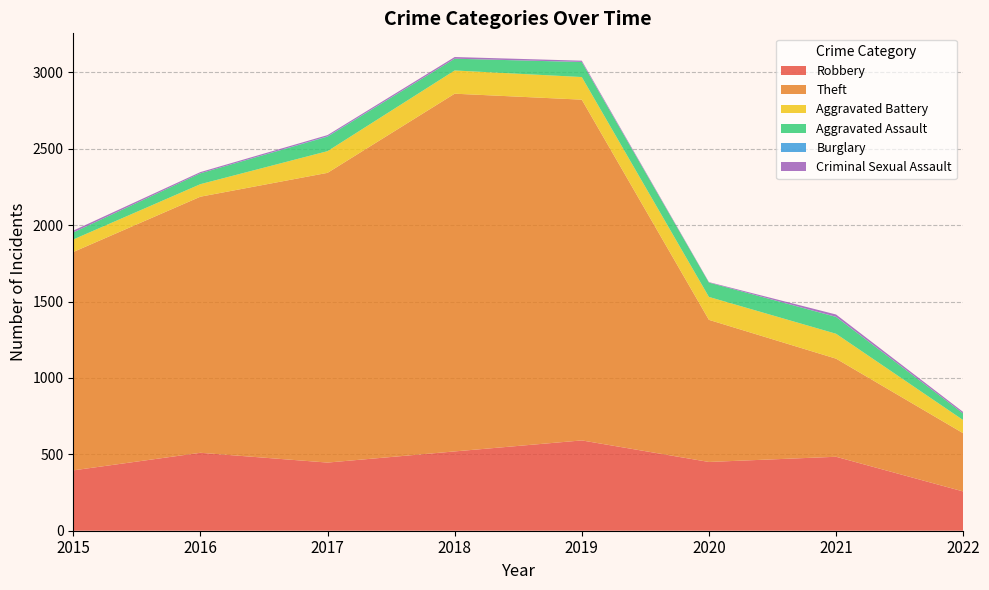

Reading left to right, transcribe all the data shown in this chart.

Robbery: 2015=395	2016=510	2017=446	2018=519	2019=591	2020=450	2021=484	2022=257
Theft: 2015=1429	2016=1676	2017=1896	2018=2341	2019=2230	2020=930	2021=642	2022=381
Aggravated Battery: 2015=82	2016=82	2017=142	2018=152	2019=148	2020=150	2021=163	2022=86
Aggravated Assault: 2015=46	2016=71	2017=95	2018=77	2019=98	2020=94	2021=110	2022=43
Burglary: 2015=0	2016=0	2017=2	2018=0	2019=1	2020=0	2021=1	2022=0
Criminal Sexual Assault: 2015=12	2016=8	2017=8	2018=11	2019=8	2020=3	2021=15	2022=10